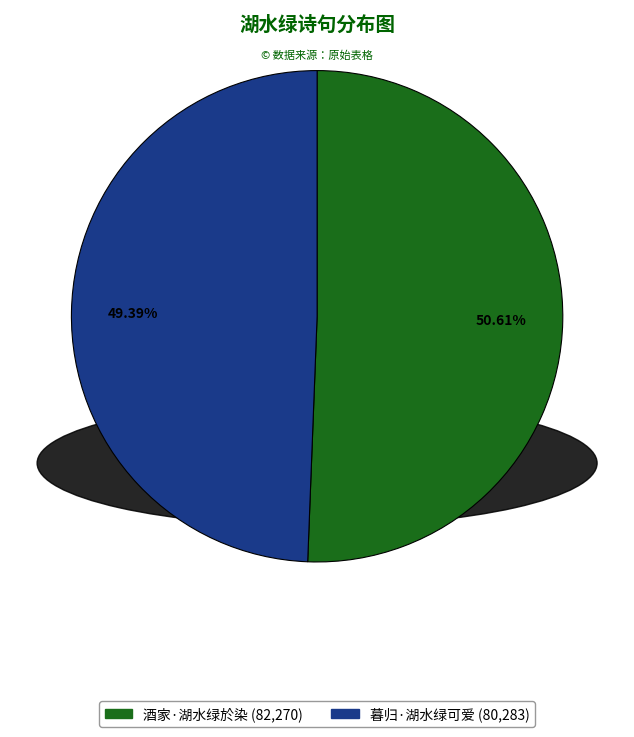

Do 酒家·湖水绿於染 and 暮归·湖水绿可爱 together represent more than half of the pie?

Yes